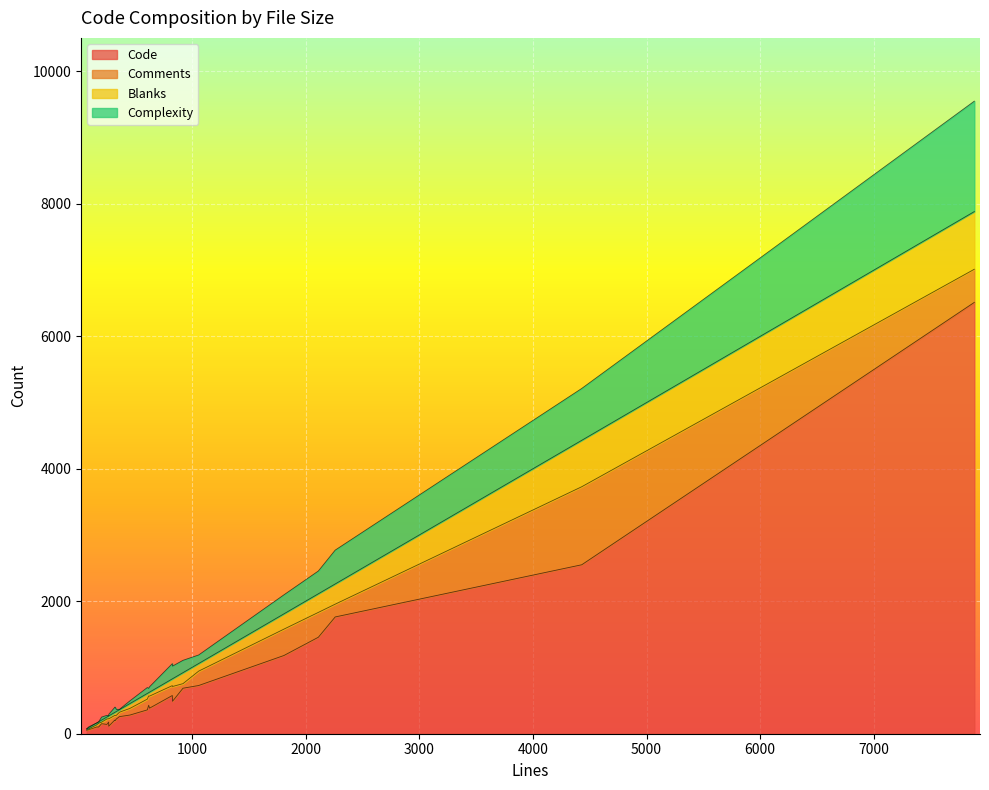

The Complexity series shows 65 at 2. True or false?

True